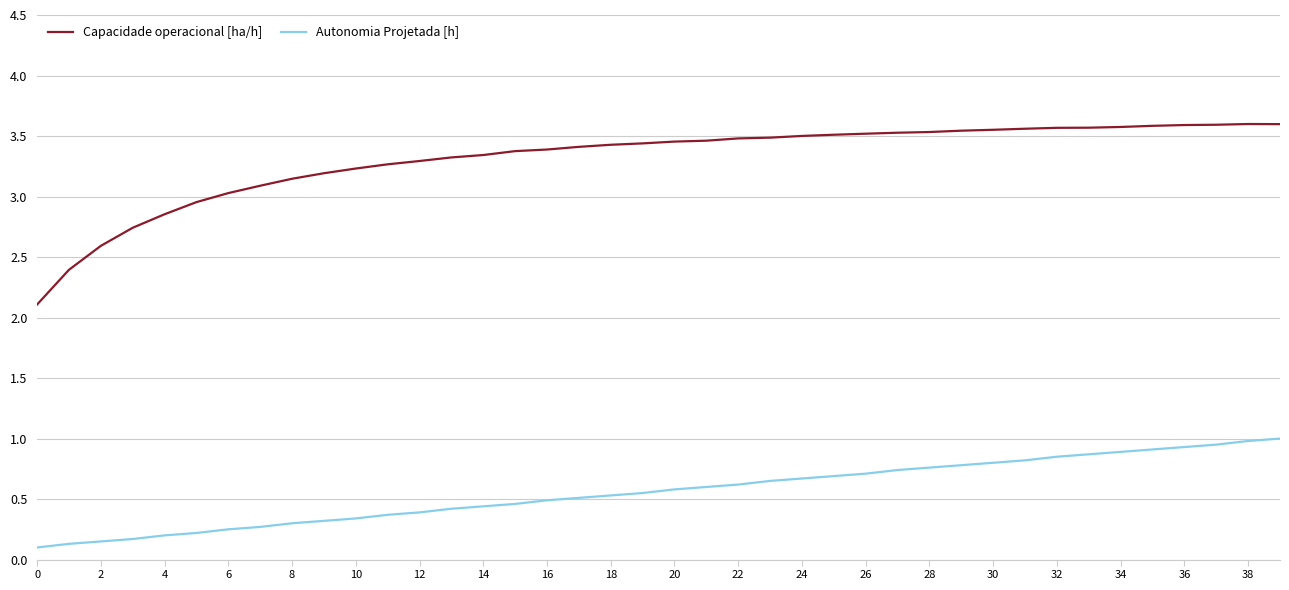

Is this an area chart (filled region under the line)?

No